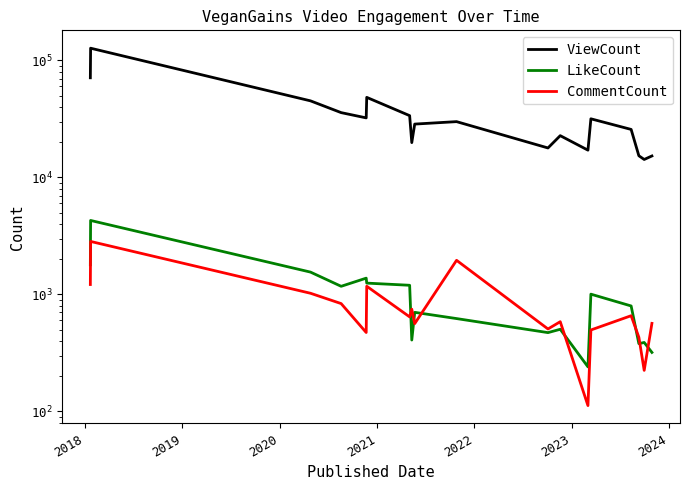

Which series has the widest spread of values?

ViewCount